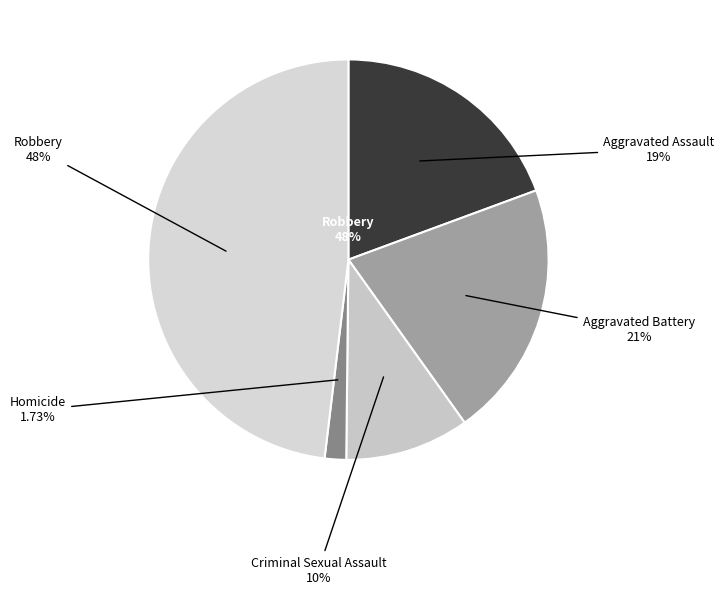

To the nearest percent, what is the difference between the Aggravated Battery and Robbery slice percentages?

27%